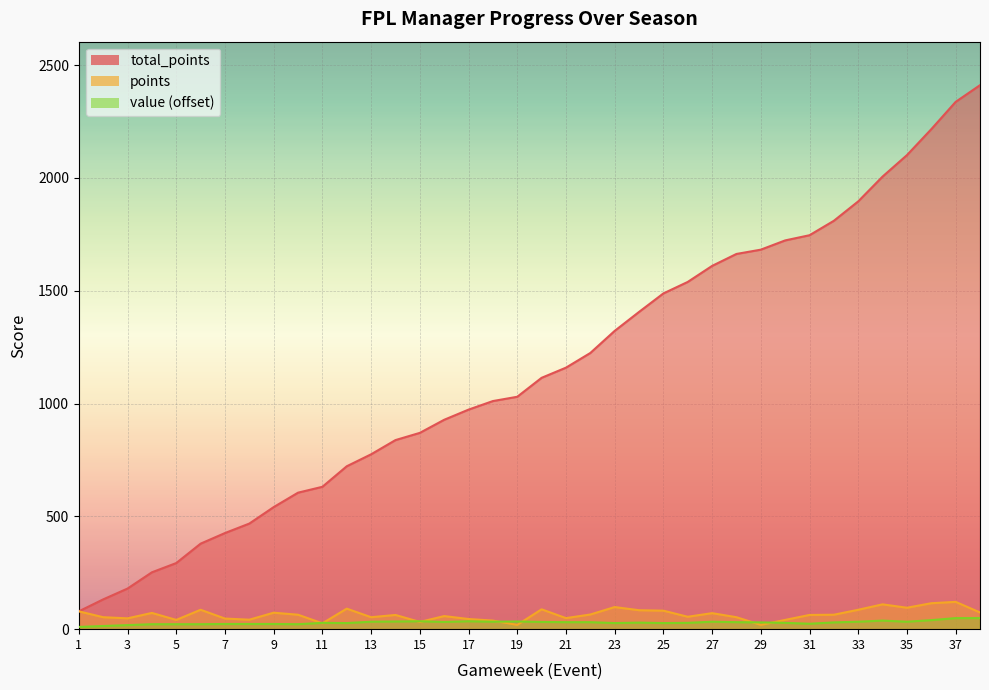

What are all the series names shown in the legend?

total_points, points, value (offset)